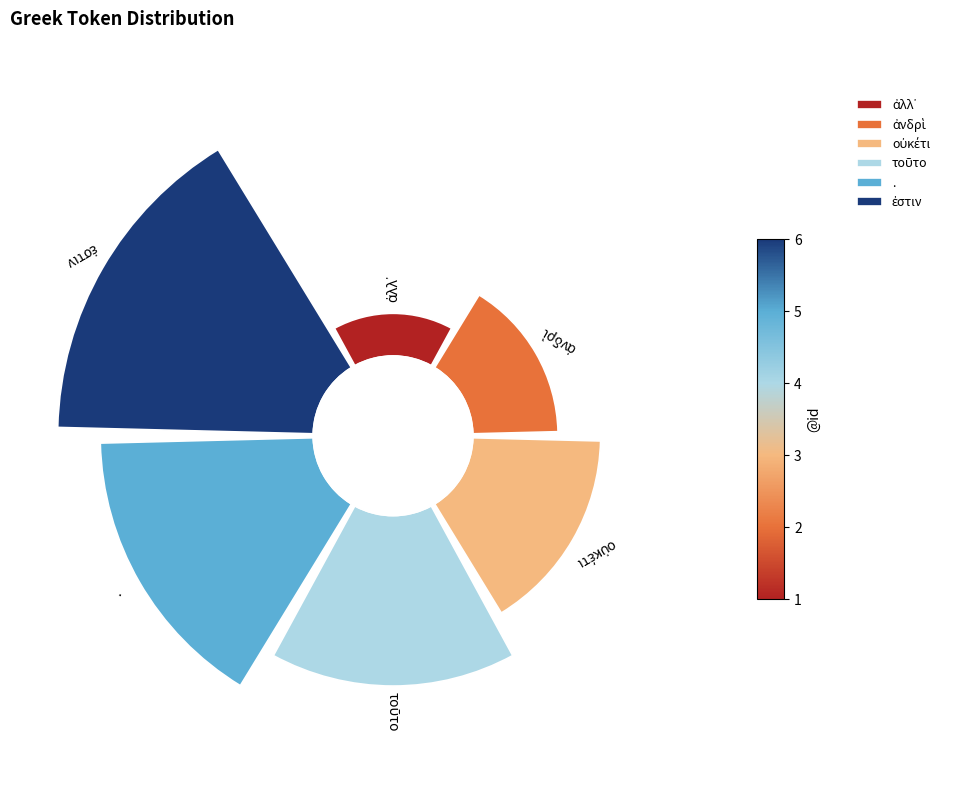

Is there any slice that represents more than half of the pie?

No